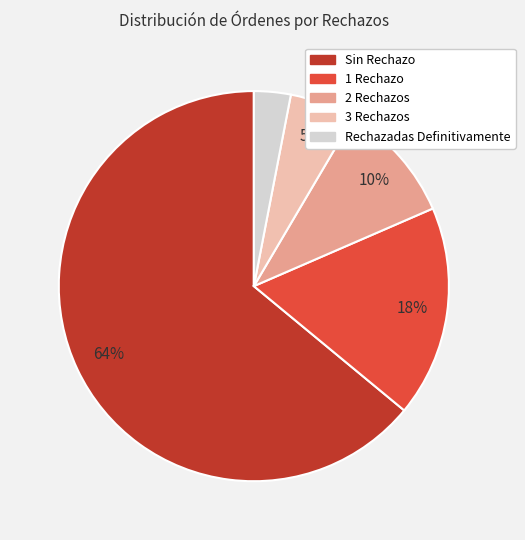

Is the sum of 2 Rechazos and 1 Rechazo greater than half?

No